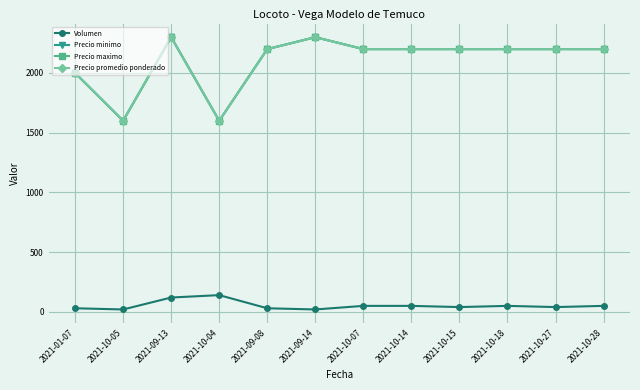

How many lines are shown in the chart?

4